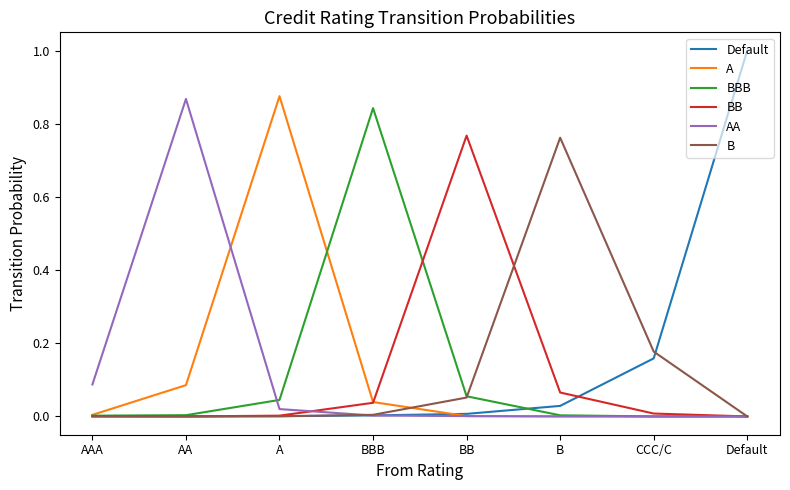

Is it true that BBB equals 0.0 at A?

True